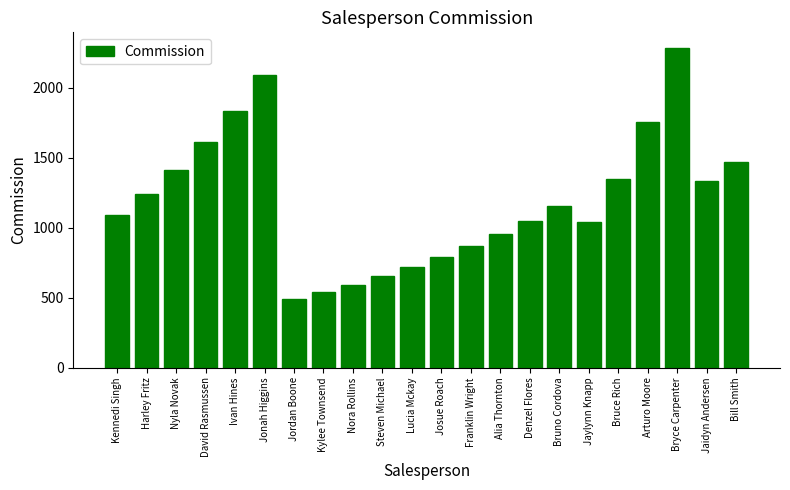

Reading left to right, what are all the values shown in this chart?

1087.3	1239.5	1413.0	1610.8	1836.3	2093.4	489.3	538.2	592.0	651.2	716.3	788.0	866.8	953.4	1048.8	1153.7	1038.3	1349.8	1754.7	2281.2	1330.0	1468.2